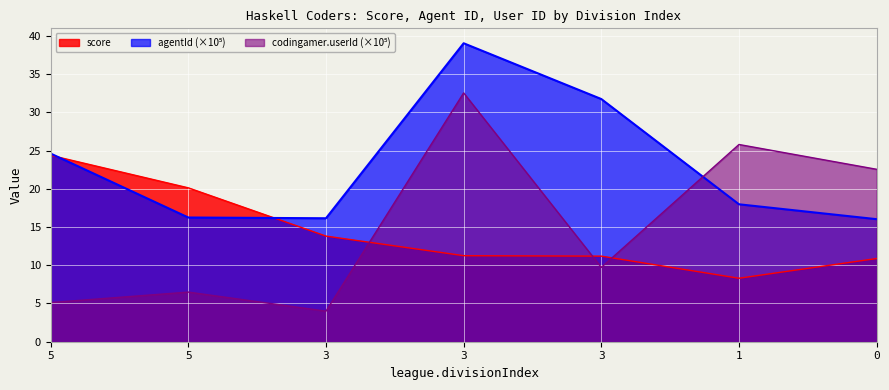

True or false: codingamer.userId has a value of 9.7 at 3.

True